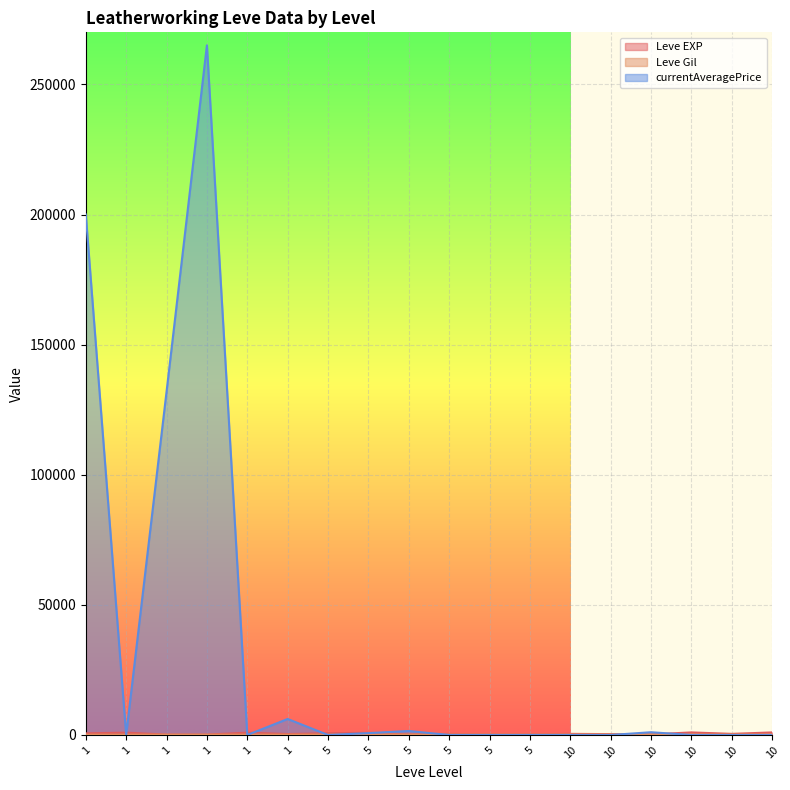

Does the chart display data point markers on the line(s)?

No